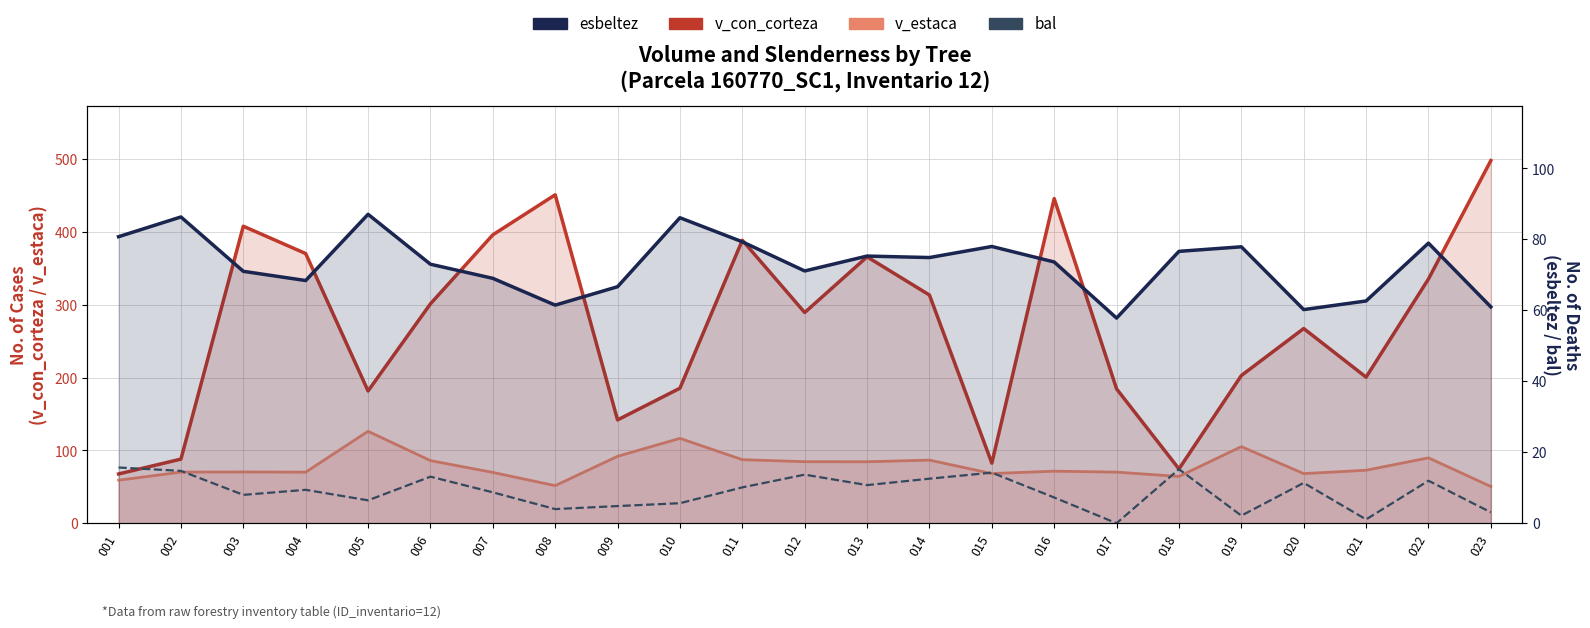

What is the difference between the highest and lowest values at 008?

447.4